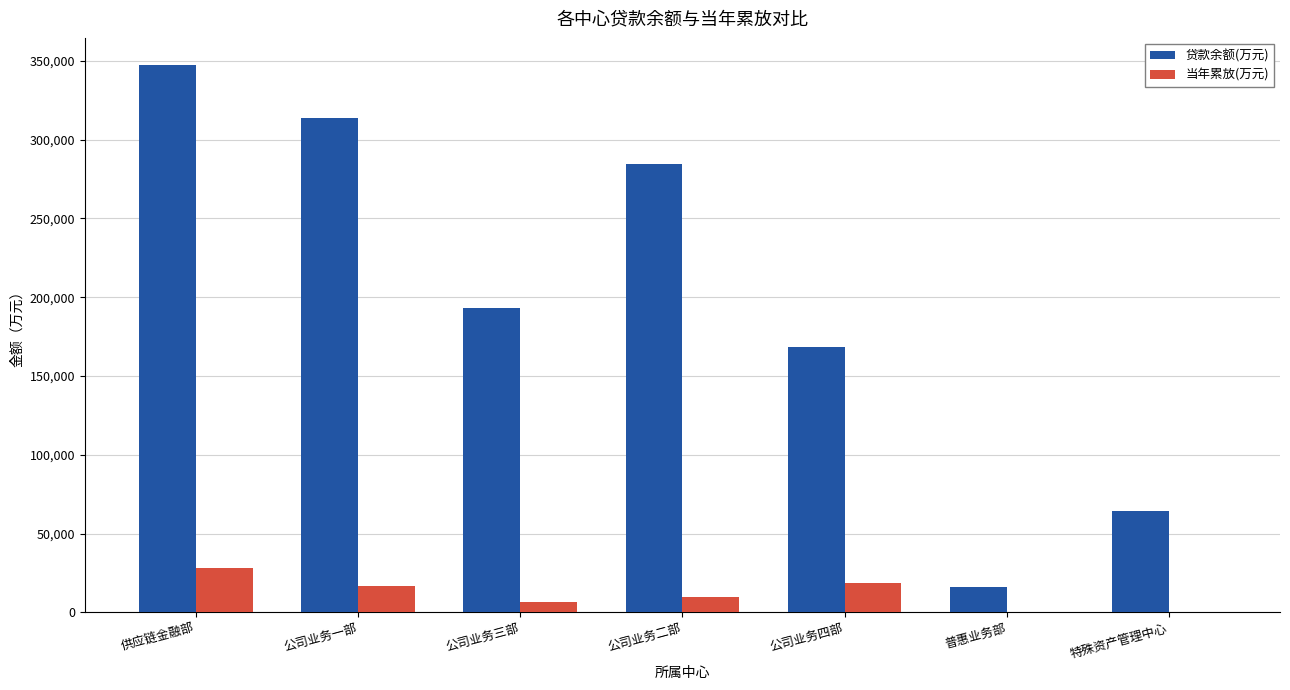

Reading left to right, what are all the values shown in this chart?

贷款余额(万元): 供应链金融部=347252.1	公司业务一部=313512.5	公司业务三部=192945.0	公司业务二部=284739.6	公司业务四部=168285.8	普惠业务部=16260.0	特殊资产管理中心=64432.3
当年累放(万元): 供应链金融部=28415.4	公司业务一部=16951.0	公司业务三部=6819.9	公司业务二部=10000.0	公司业务四部=18714.3	普惠业务部=0.0	特殊资产管理中心=0.0